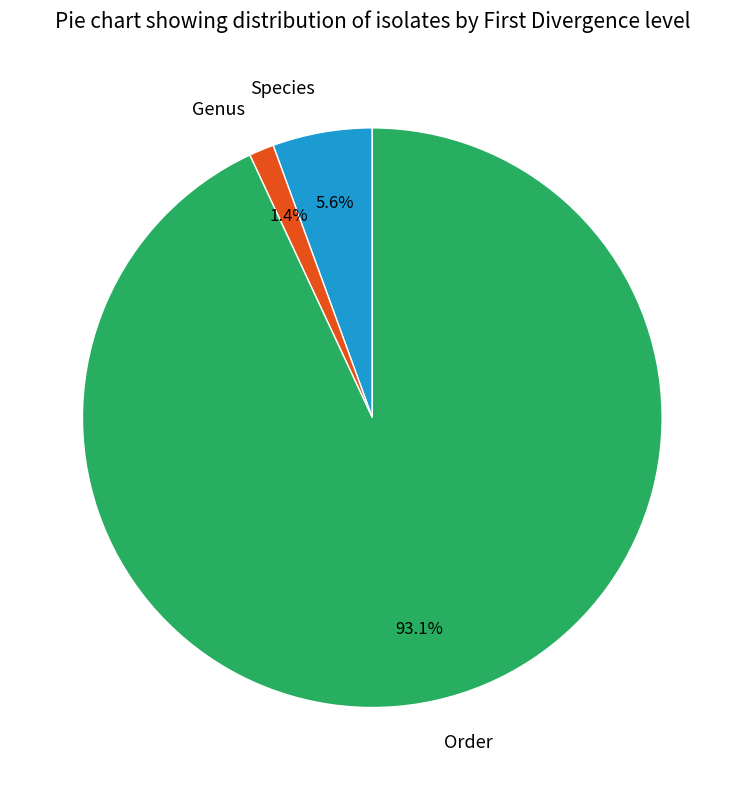

Count the number of slices in the pie.

3